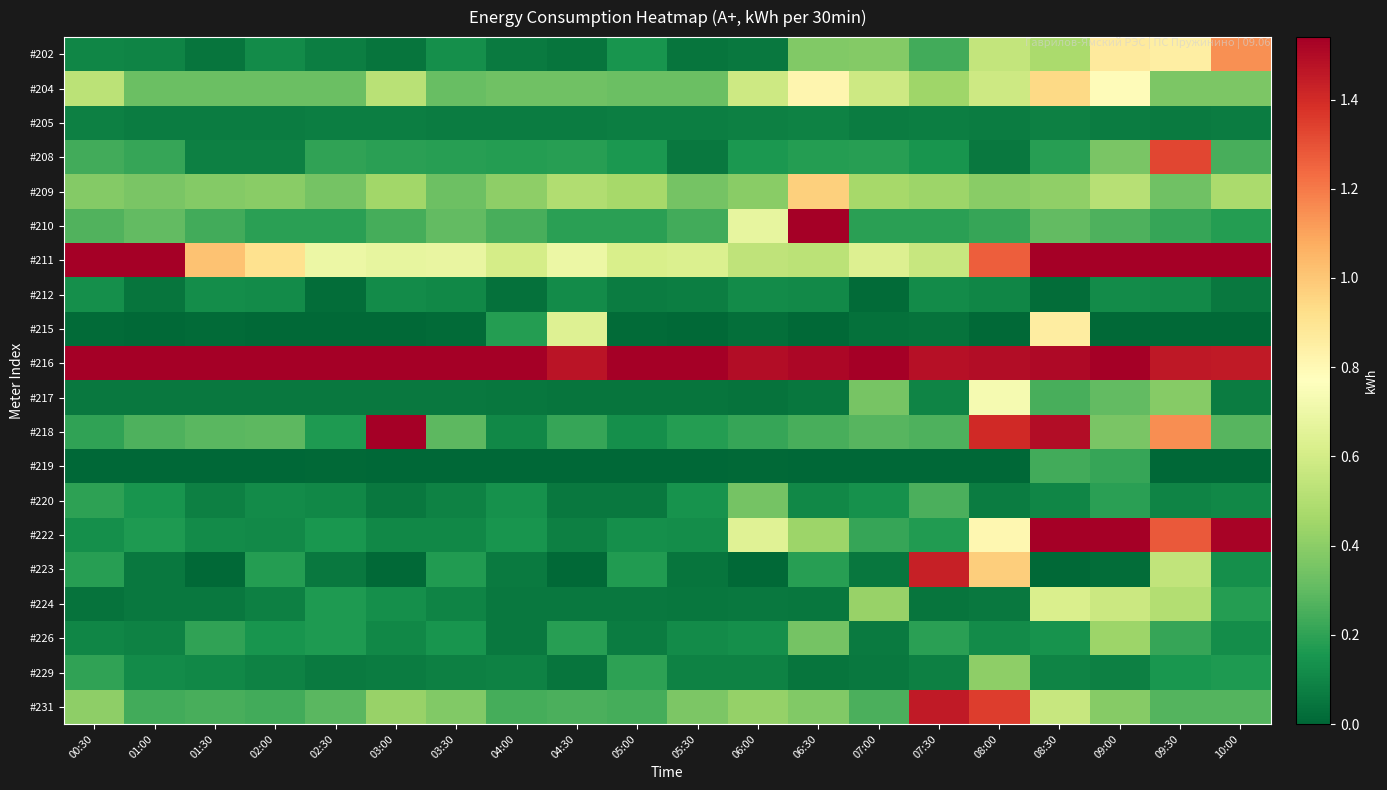

Reading left to right, extract all data points from this chart.

#202: 00:30=0.1	01:00=0.1	01:30=0.0	02:00=0.1	02:30=0.1	03:00=0.0	03:30=0.1	04:00=0.1	04:30=0.0	05:00=0.1	05:30=0.0	06:00=0.1	06:30=0.4	07:00=0.4	07:30=0.2	08:00=0.5	08:30=0.5	09:00=0.9	09:30=0.9	10:00=1.1
#204: 00:30=0.5	01:00=0.3	01:30=0.3	02:00=0.3	02:30=0.3	03:00=0.5	03:30=0.3	04:00=0.3	04:30=0.3	05:00=0.3	05:30=0.3	06:00=0.6	06:30=0.8	07:00=0.6	07:30=0.4	08:00=0.6	08:30=0.9	09:00=0.8	09:30=0.4	10:00=0.4
#205: 00:30=0.1	01:00=0.1	01:30=0.1	02:00=0.1	02:30=0.1	03:00=0.1	03:30=0.1	04:00=0.1	04:30=0.1	05:00=0.1	05:30=0.1	06:00=0.1	06:30=0.1	07:00=0.1	07:30=0.1	08:00=0.1	08:30=0.1	09:00=0.1	09:30=0.1	10:00=0.1
#208: 00:30=0.2	01:00=0.2	01:30=0.1	02:00=0.1	02:30=0.2	03:00=0.2	03:30=0.2	04:00=0.2	04:30=0.2	05:00=0.2	05:30=0.1	06:00=0.2	06:30=0.2	07:00=0.2	07:30=0.1	08:00=0.1	08:30=0.2	09:00=0.4	09:30=1.3	10:00=0.2
#209: 00:30=0.4	01:00=0.4	01:30=0.4	02:00=0.4	02:30=0.3	03:00=0.5	03:30=0.3	04:00=0.4	04:30=0.5	05:00=0.5	05:30=0.3	06:00=0.4	06:30=1.0	07:00=0.5	07:30=0.4	08:00=0.4	08:30=0.4	09:00=0.5	09:30=0.3	10:00=0.5
#210: 00:30=0.3	01:00=0.3	01:30=0.2	02:00=0.2	02:30=0.2	03:00=0.2	03:30=0.3	04:00=0.3	04:30=0.2	05:00=0.2	05:30=0.2	06:00=0.7	06:30=1.6	07:00=0.2	07:30=0.2	08:00=0.2	08:30=0.3	09:00=0.3	09:30=0.2	10:00=0.2
#211: 00:30=1.9	01:00=1.8	01:30=1.0	02:00=0.9	02:30=0.7	03:00=0.7	03:30=0.7	04:00=0.6	04:30=0.7	05:00=0.6	05:30=0.6	06:00=0.5	06:30=0.5	07:00=0.6	07:30=0.6	08:00=1.3	08:30=2.1	09:00=2.2	09:30=4.3	10:00=3.2
#212: 00:30=0.1	01:00=0.0	01:30=0.1	02:00=0.1	02:30=0.0	03:00=0.1	03:30=0.1	04:00=0.0	04:30=0.1	05:00=0.1	05:30=0.1	06:00=0.1	06:30=0.1	07:00=0.0	07:30=0.1	08:00=0.1	08:30=0.0	09:00=0.1	09:30=0.1	10:00=0.1
#215: 00:30=0.0	01:00=0.0	01:30=0.0	02:00=0.0	02:30=0.0	03:00=0.0	03:30=0.0	04:00=0.2	04:30=0.6	05:00=0.0	05:30=0.0	06:00=0.0	06:30=0.0	07:00=0.0	07:30=0.0	08:00=0.0	08:30=0.9	09:00=0.0	09:30=0.0	10:00=0.0
#216: 00:30=1.6	01:00=1.5	01:30=1.6	02:00=1.6	02:30=1.5	03:00=1.5	03:30=1.6	04:00=1.6	04:30=1.5	05:00=1.5	05:30=1.6	06:00=1.5	06:30=1.5	07:00=1.6	07:30=1.5	08:00=1.5	08:30=1.5	09:00=1.5	09:30=1.5	10:00=1.5
#217: 00:30=0.1	01:00=0.1	01:30=0.1	02:00=0.1	02:30=0.1	03:00=0.1	03:30=0.1	04:00=0.1	04:30=0.0	05:00=0.0	05:30=0.0	06:00=0.0	06:30=0.1	07:00=0.4	07:30=0.1	08:00=0.7	08:30=0.3	09:00=0.3	09:30=0.4	10:00=0.1
#218: 00:30=0.2	01:00=0.3	01:30=0.3	02:00=0.3	02:30=0.2	03:00=1.6	03:30=0.3	04:00=0.1	04:30=0.2	05:00=0.1	05:30=0.2	06:00=0.2	06:30=0.2	07:00=0.3	07:30=0.3	08:00=1.4	08:30=1.5	09:00=0.4	09:30=1.2	10:00=0.3
#219: 00:30=0.0	01:00=0.0	01:30=0.0	02:00=0.0	02:30=0.0	03:00=0.0	03:30=0.0	04:00=0.0	04:30=0.0	05:00=0.0	05:30=0.0	06:00=0.0	06:30=0.0	07:00=0.0	07:30=0.0	08:00=0.0	08:30=0.2	09:00=0.2	09:30=0.0	10:00=0.0
#220: 00:30=0.2	01:00=0.1	01:30=0.1	02:00=0.1	02:30=0.1	03:00=0.1	03:30=0.1	04:00=0.1	04:30=0.1	05:00=0.1	05:30=0.1	06:00=0.3	06:30=0.1	07:00=0.1	07:30=0.3	08:00=0.1	08:30=0.1	09:00=0.2	09:30=0.1	10:00=0.1
#222: 00:30=0.1	01:00=0.2	01:30=0.1	02:00=0.1	02:30=0.2	03:00=0.1	03:30=0.1	04:00=0.1	04:30=0.1	05:00=0.1	05:30=0.1	06:00=0.6	06:30=0.4	07:00=0.2	07:30=0.2	08:00=0.8	08:30=1.9	09:00=2.4	09:30=1.3	10:00=1.5
#223: 00:30=0.2	01:00=0.1	01:30=0.0	02:00=0.2	02:30=0.1	03:00=0.0	03:30=0.2	04:00=0.1	04:30=0.0	05:00=0.2	05:30=0.0	06:00=0.0	06:30=0.2	07:00=0.1	07:30=1.4	08:00=1.0	08:30=0.0	09:00=0.0	09:30=0.5	10:00=0.1
#224: 00:30=0.0	01:00=0.1	01:30=0.1	02:00=0.1	02:30=0.2	03:00=0.1	03:30=0.1	04:00=0.1	04:30=0.1	05:00=0.1	05:30=0.1	06:00=0.1	06:30=0.1	07:00=0.4	07:30=0.0	08:00=0.1	08:30=0.6	09:00=0.6	09:30=0.5	10:00=0.2
#226: 00:30=0.1	01:00=0.1	01:30=0.2	02:00=0.1	02:30=0.2	03:00=0.1	03:30=0.1	04:00=0.1	04:30=0.2	05:00=0.1	05:30=0.1	06:00=0.1	06:30=0.3	07:00=0.1	07:30=0.2	08:00=0.1	08:30=0.1	09:00=0.4	09:30=0.2	10:00=0.1
#229: 00:30=0.2	01:00=0.1	01:30=0.1	02:00=0.1	02:30=0.1	03:00=0.1	03:30=0.1	04:00=0.1	04:30=0.0	05:00=0.2	05:30=0.1	06:00=0.1	06:30=0.0	07:00=0.1	07:30=0.1	08:00=0.4	08:30=0.1	09:00=0.1	09:30=0.2	10:00=0.2
#231: 00:30=0.4	01:00=0.2	01:30=0.2	02:00=0.2	02:30=0.3	03:00=0.4	03:30=0.4	04:00=0.2	04:30=0.3	05:00=0.2	05:30=0.4	06:00=0.4	06:30=0.4	07:00=0.3	07:30=1.5	08:00=1.4	08:30=0.6	09:00=0.4	09:30=0.3	10:00=0.3